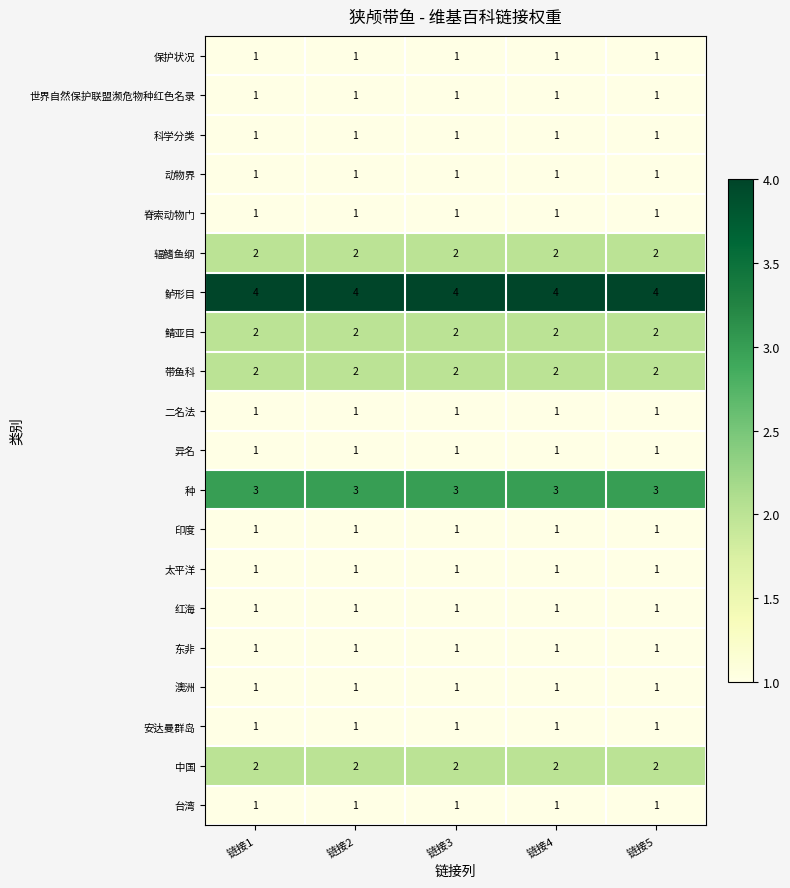

True or false: 脊索动物门 has a value of 0 at 链接1.

False